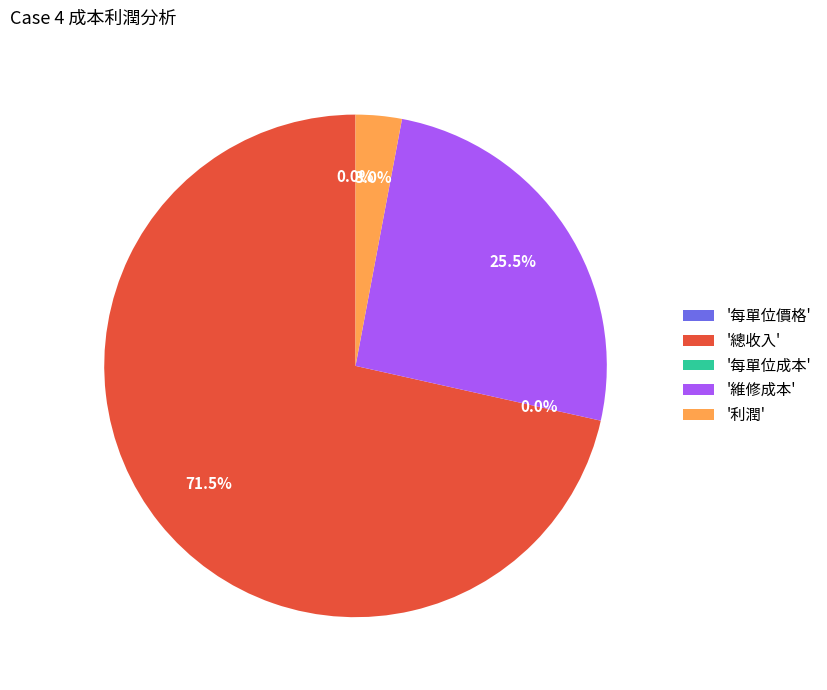

What is the largest slice in the pie chart?

'總收入'